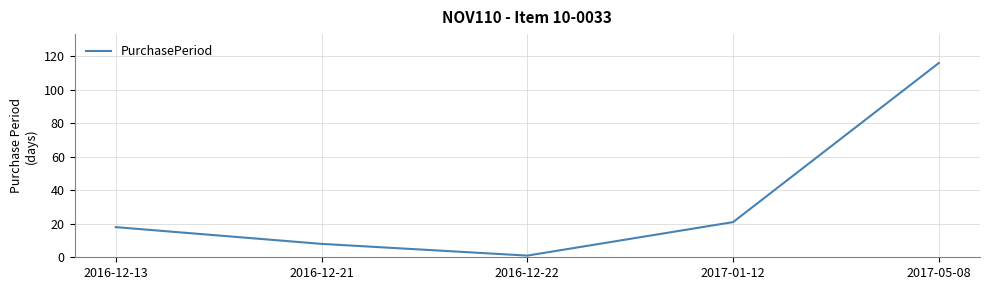

Read the value at 2017-01-12, to the nearest 5.

20